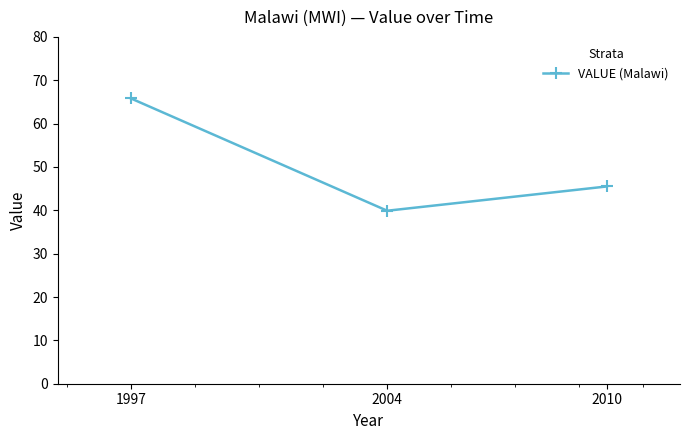

What is the value of the 1st point from the left?

65.8